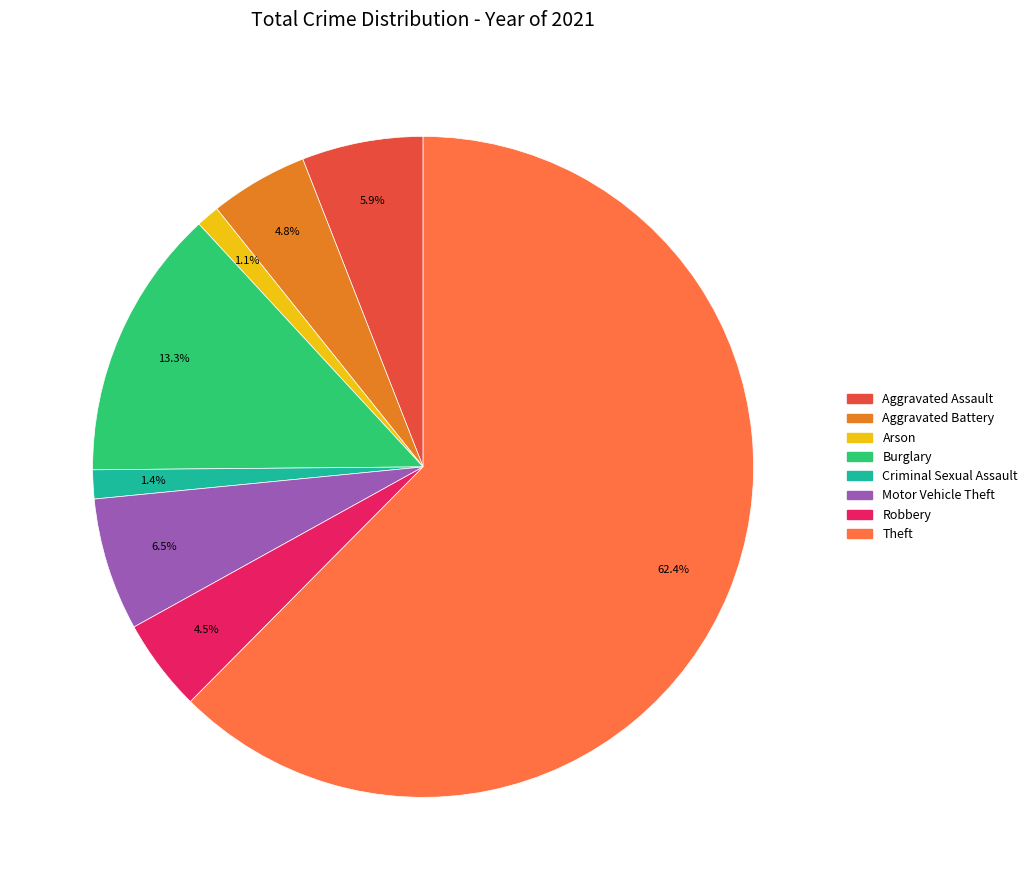

Does any single category account for the majority?

Yes